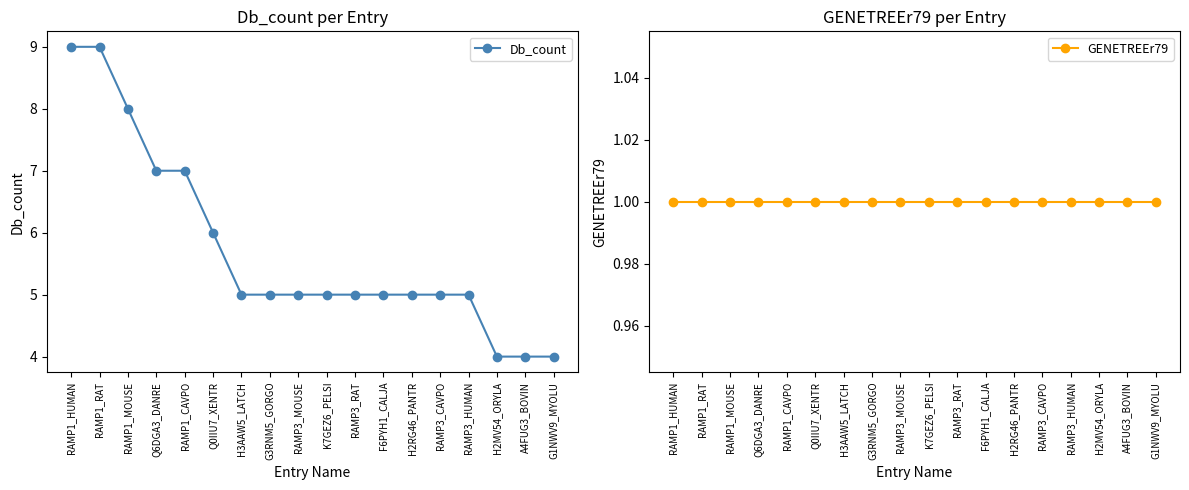

Between RAMP1_MOUSE and H2MV54_ORYLA, which series saw the biggest shift?

Db_count